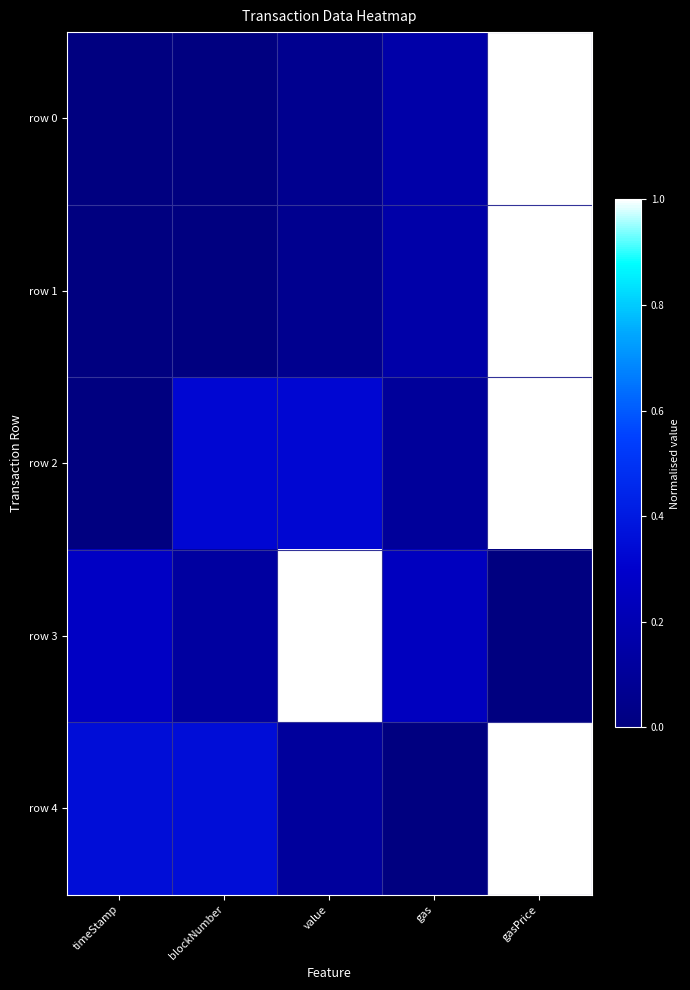

Reading right to left, what are all the values shown in this chart?

row 0: gasPrice=1.0	gas=0.2	value=0.1	blockNumber=0.0	timeStamp=0.0
row 1: gasPrice=1.0	gas=0.2	value=0.1	blockNumber=0.0	timeStamp=0.0
row 2: gasPrice=1.0	gas=0.1	value=0.3	blockNumber=0.3	timeStamp=0.0
row 3: gasPrice=0.0	gas=0.2	value=1.0	blockNumber=0.1	timeStamp=0.3
row 4: gasPrice=1.0	gas=0.0	value=0.1	blockNumber=0.4	timeStamp=0.4